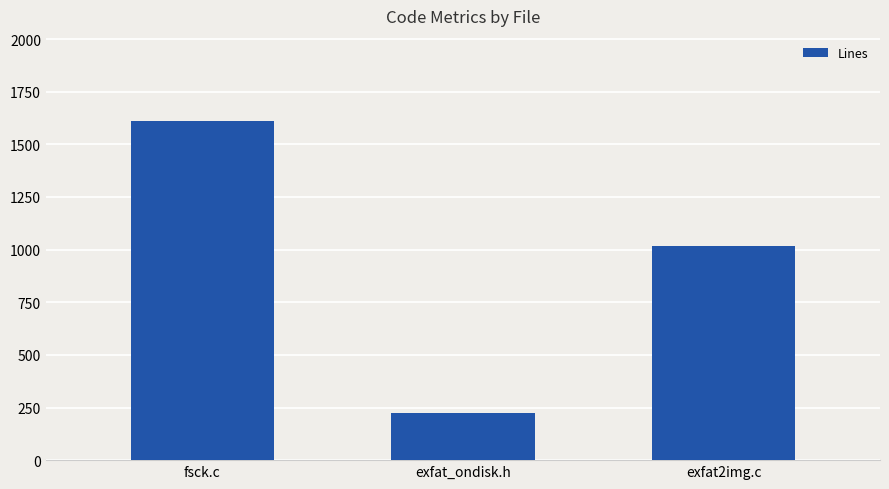

What value does the data have at exfat2img.c?

1017